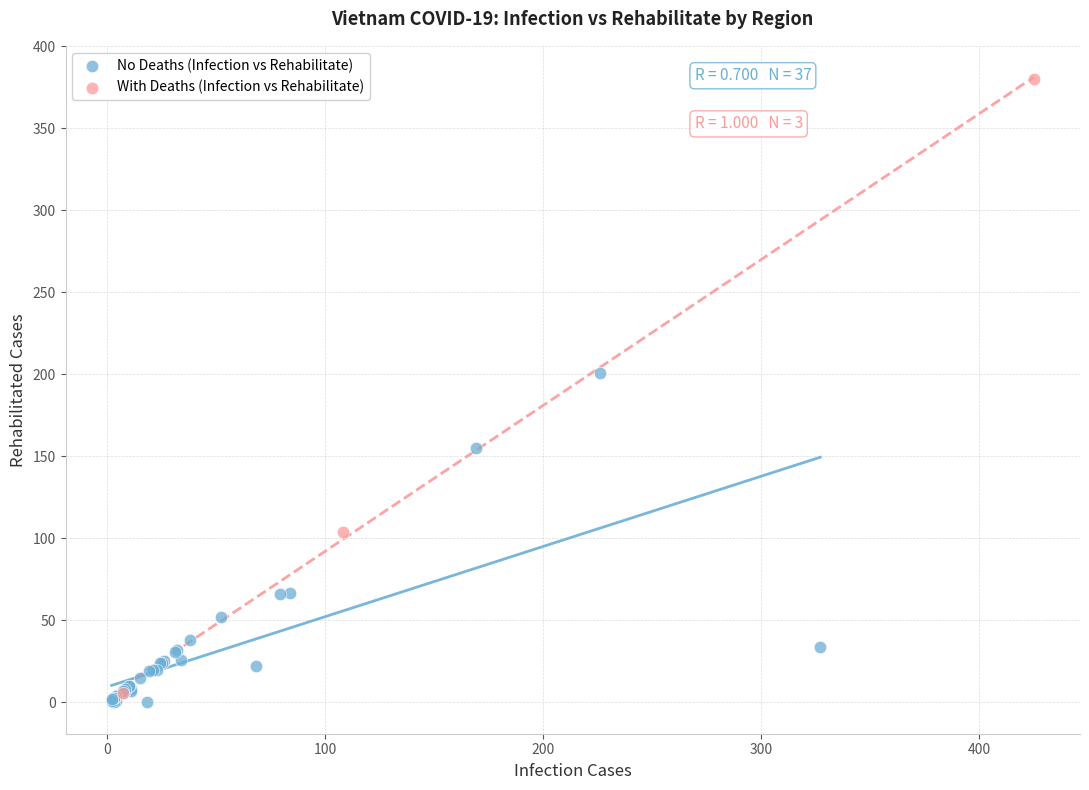

Which series contains the lowest Y value?

No Deaths (Infection vs Rehabilitate)